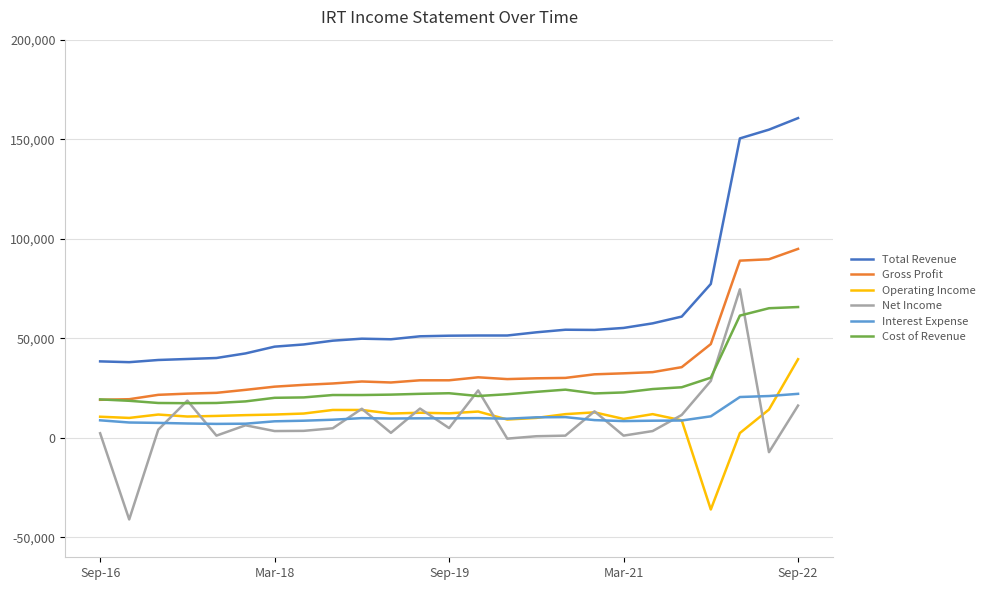

What is the average value of the Cost of Revenue series?

26632